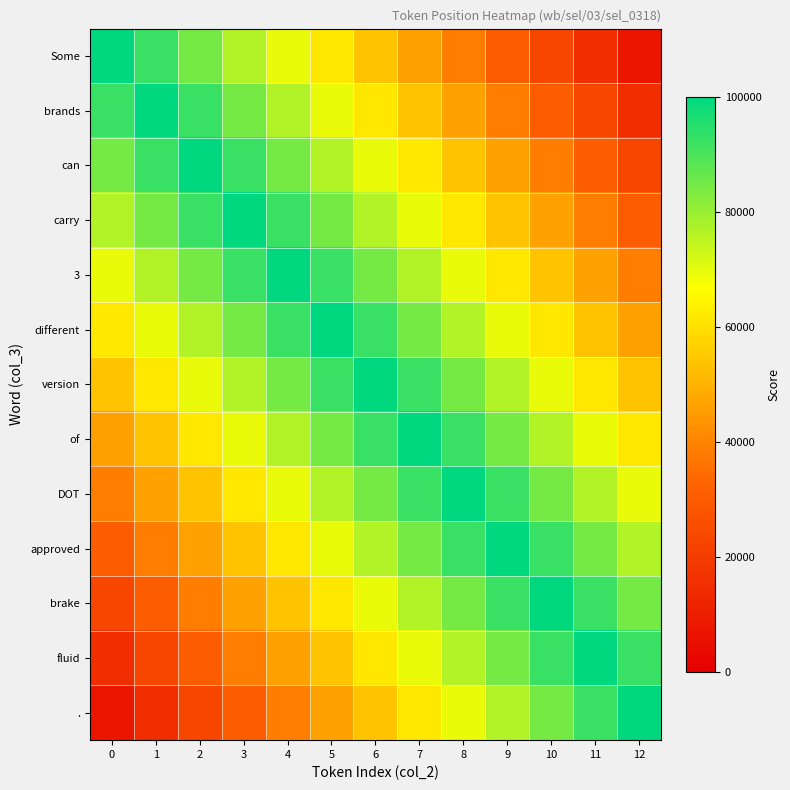

What is the difference between the highest and lowest values at 6?

46153.8